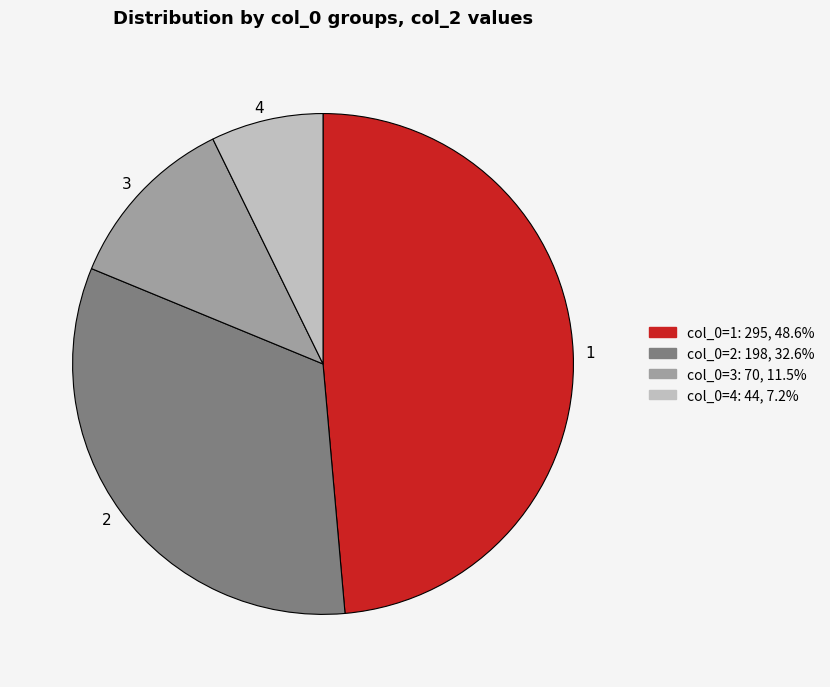

Combined, do 2 and 4 account for over 50%?

No